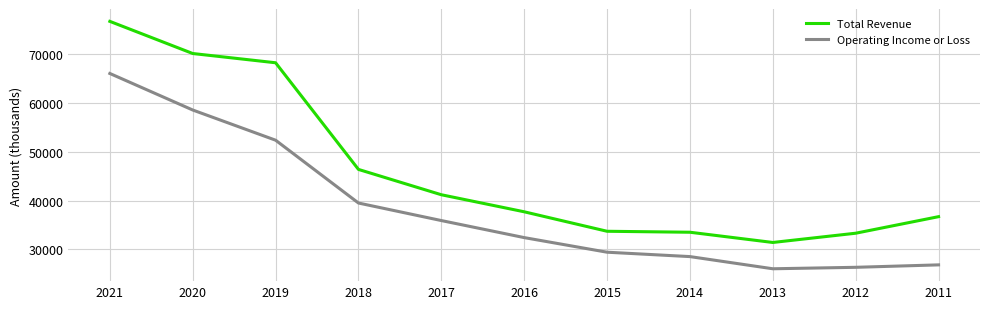

True or false: Total Revenue and Operating Income or Loss intersect in this chart.

False